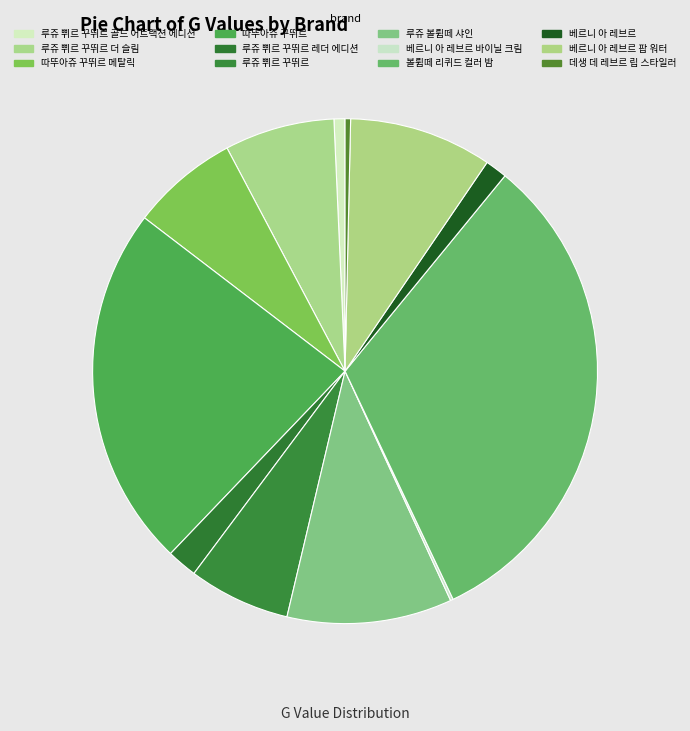

To the nearest percent, what is the difference between the largest and smallest slice percentages?

32%